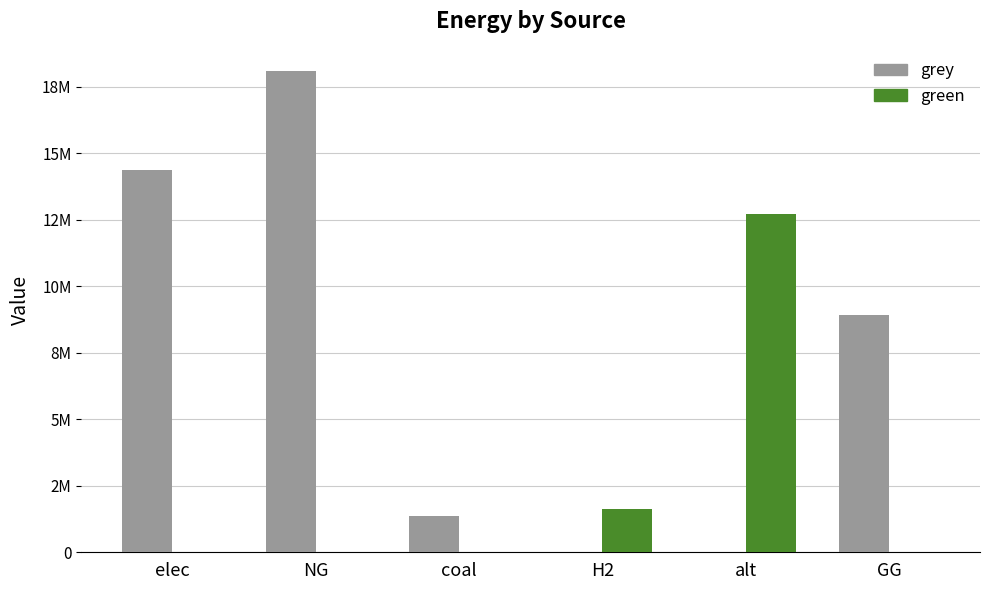

What is the total value across all series at GG?

8931041.7